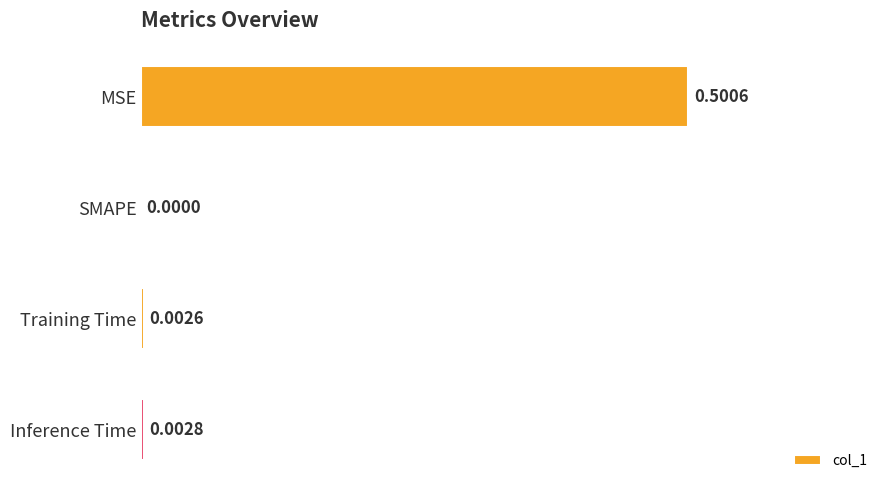

Between Inference Time and Training Time, which is larger?

Inference Time